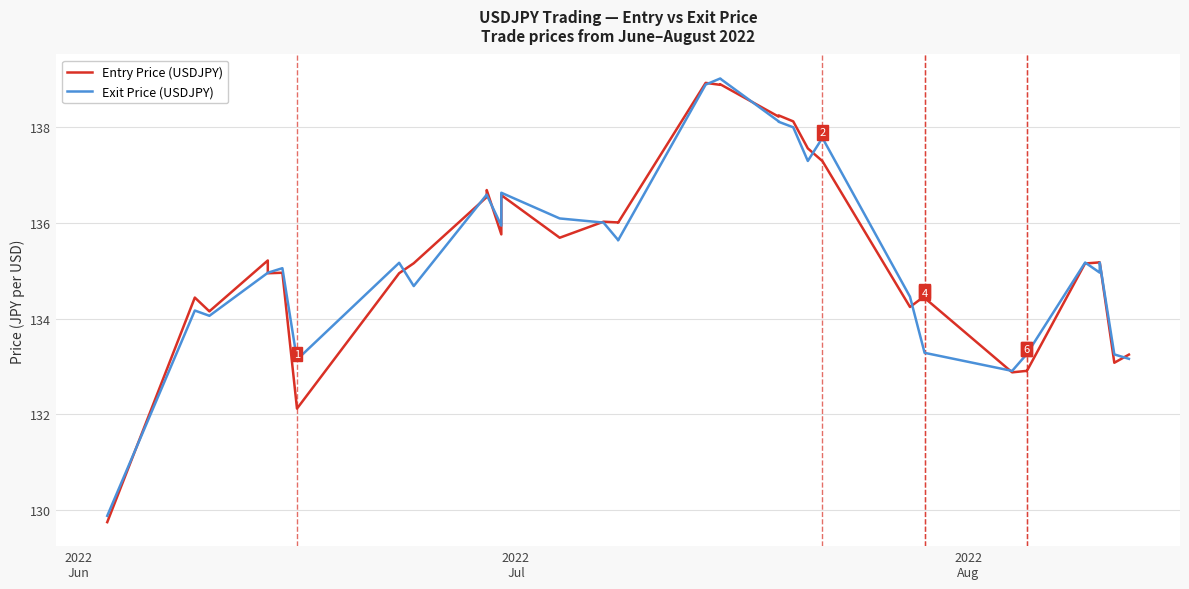

In Exit Price (USDJPY), how many points are lower than both neighbors (excluding endpoints)?

7